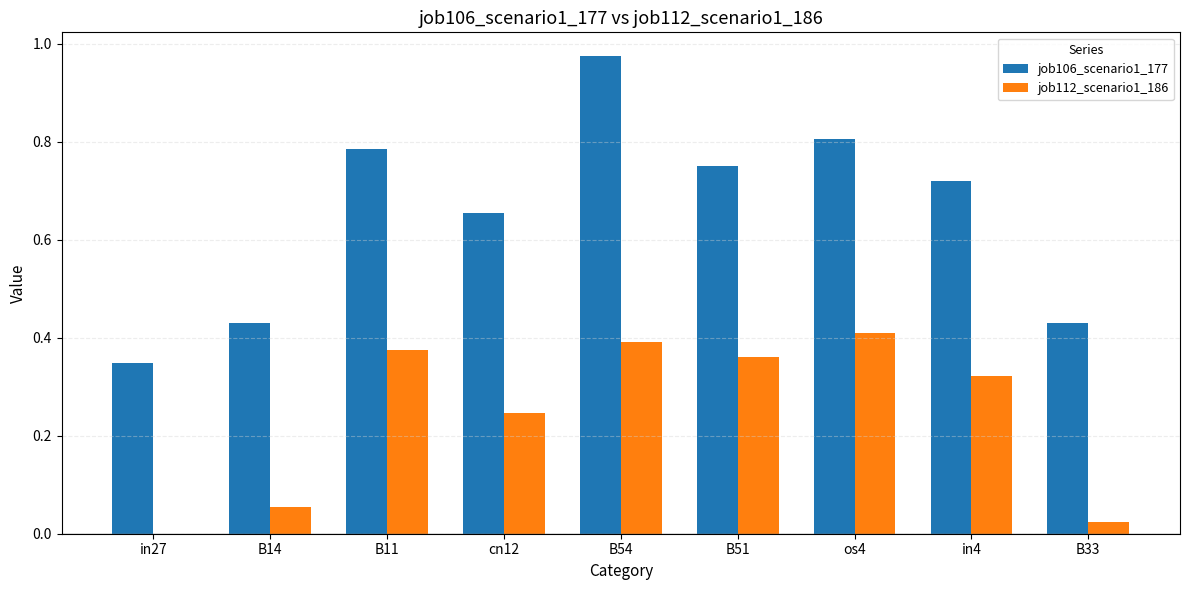

Where is job106_scenario1_177 nearest to the value 0?

in27